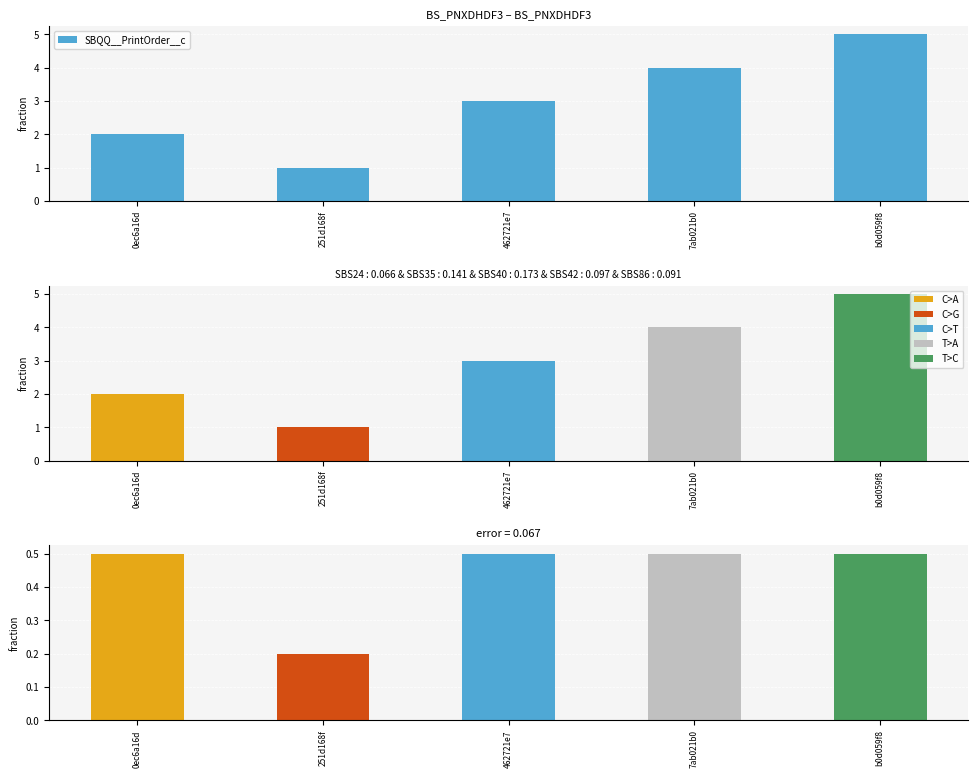

The value at b0d059f8 is 8. True or false?

False